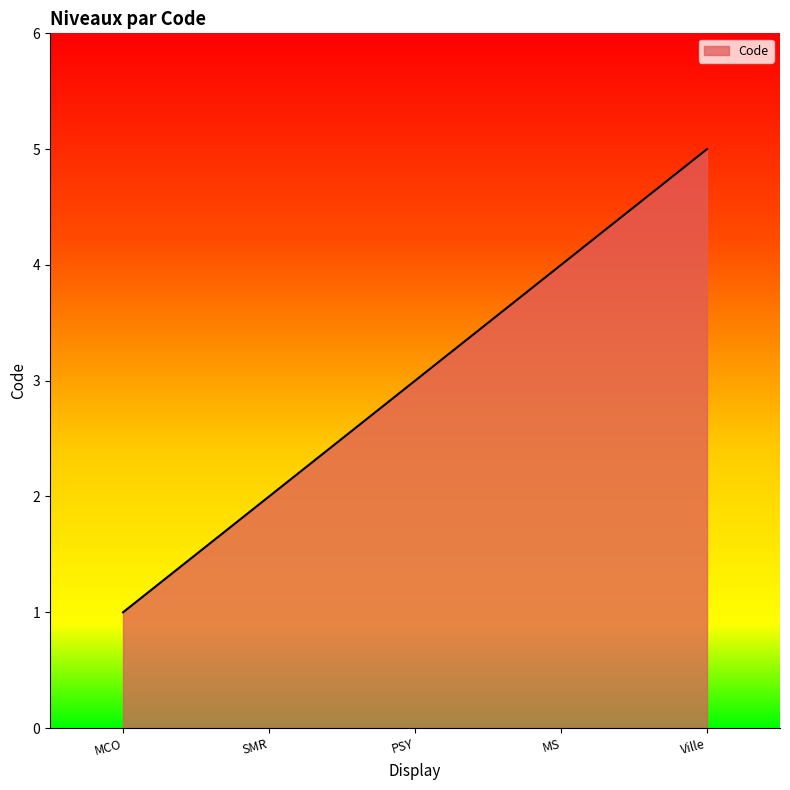

Rank the categories by value from lowest to highest.

MCO, SMR, PSY, MS, Ville